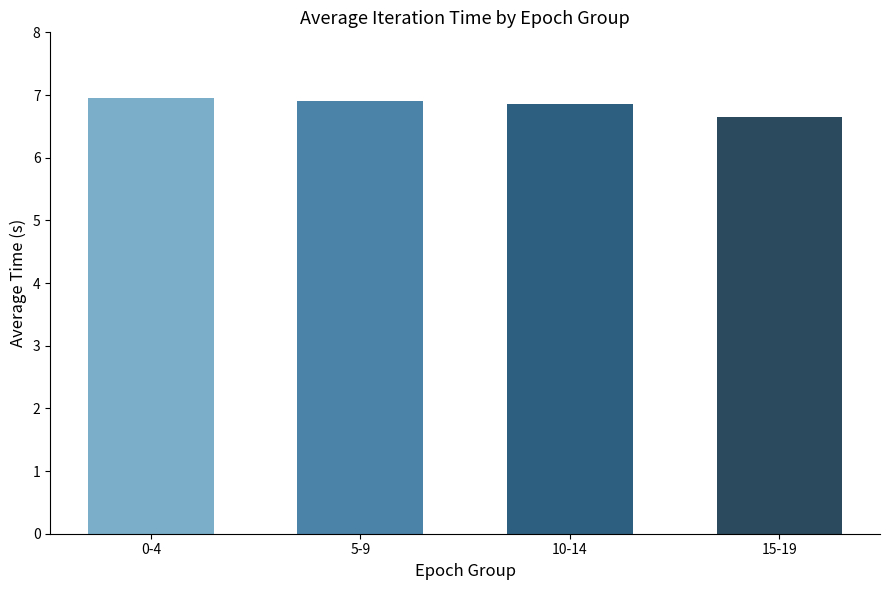

Reading right to left, transcribe all the data shown in this chart.

15-19=6.6	10-14=6.9	5-9=6.9	0-4=6.9